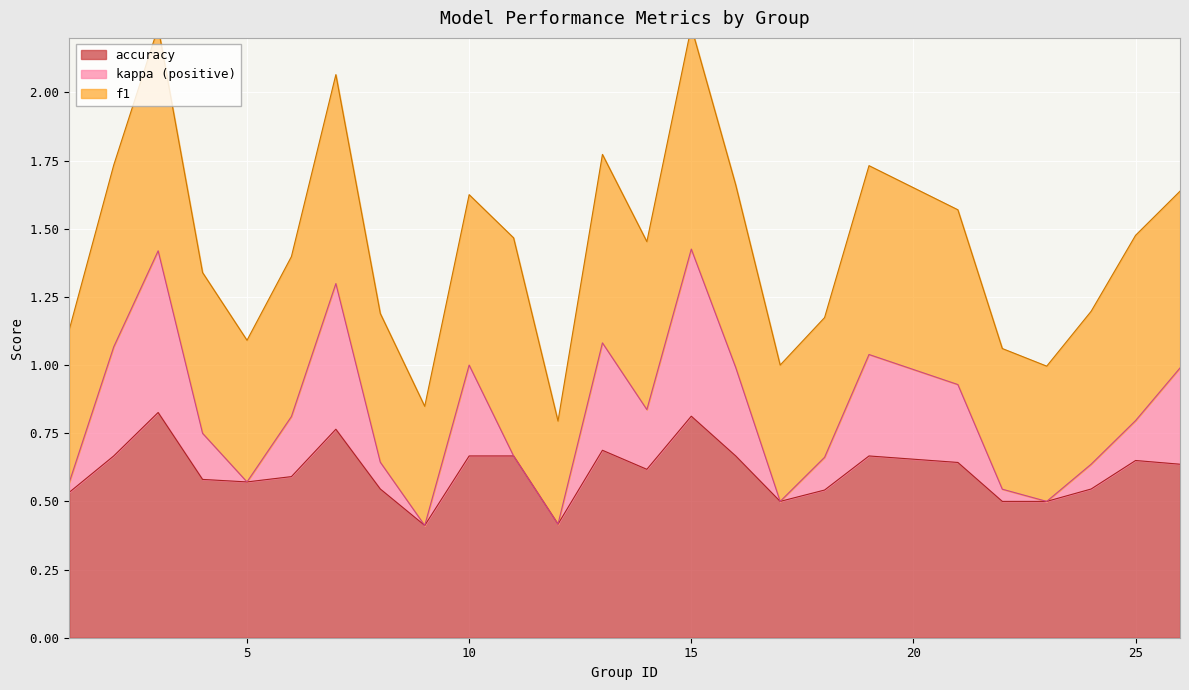

At which category does kappa reach its first local peak?

3